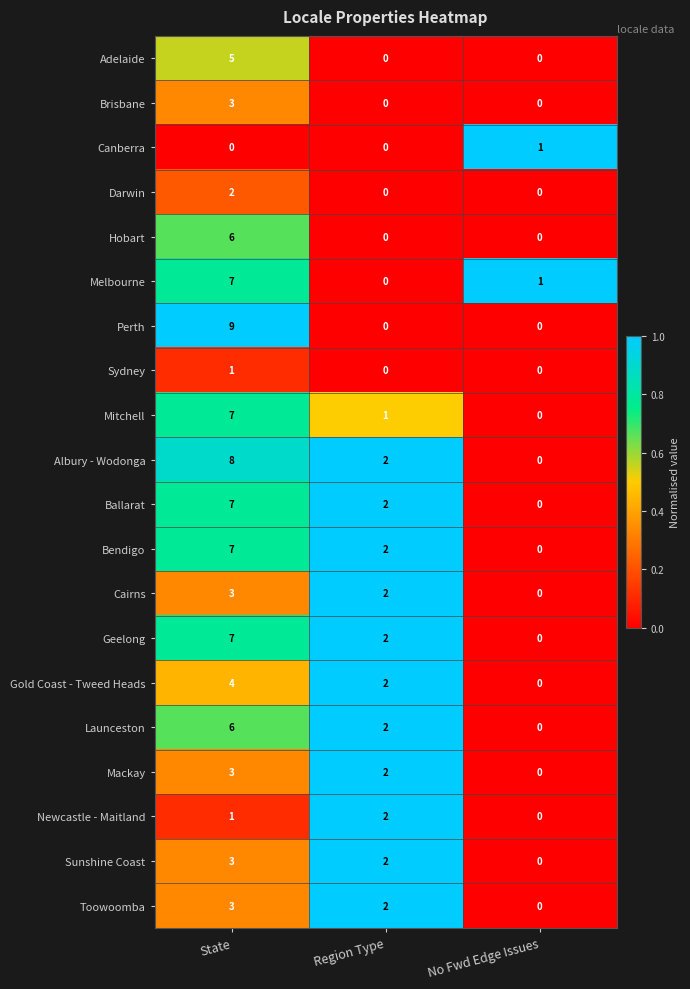

At how many categories does at least one series exceed 0?

3